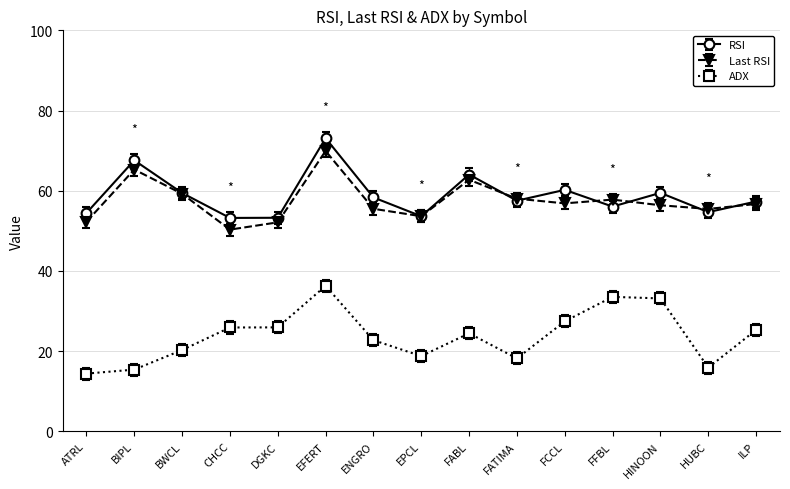

Does the chart have visible grid lines?

Yes